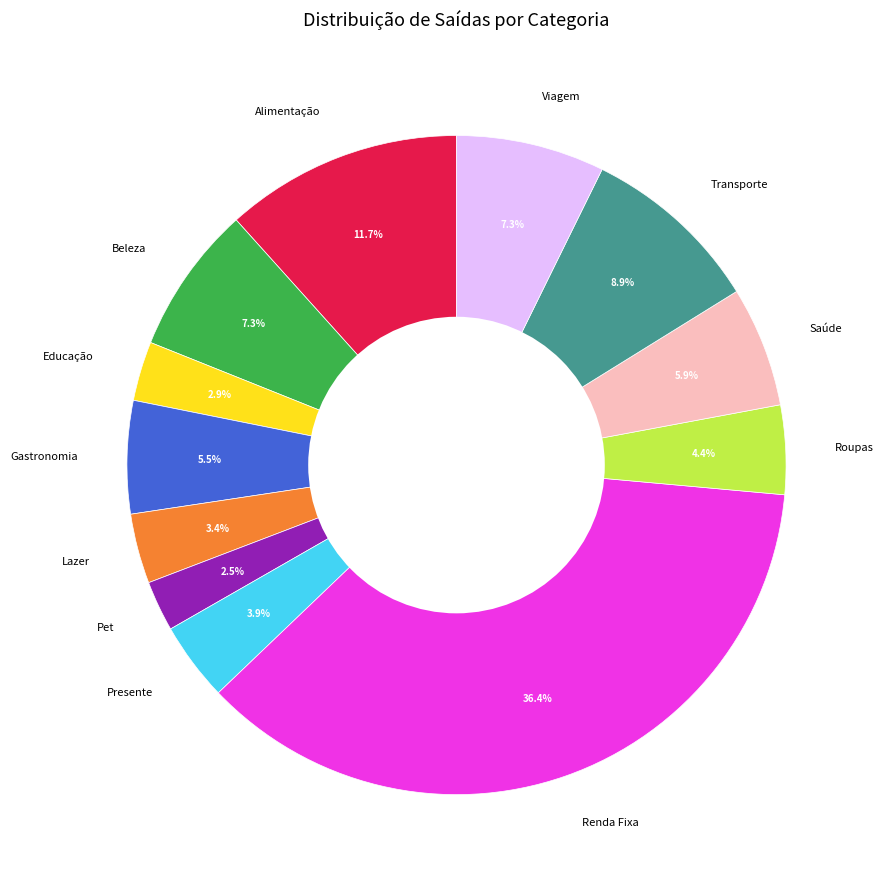

True or false: Beleza accounts for 7% of the total.

True